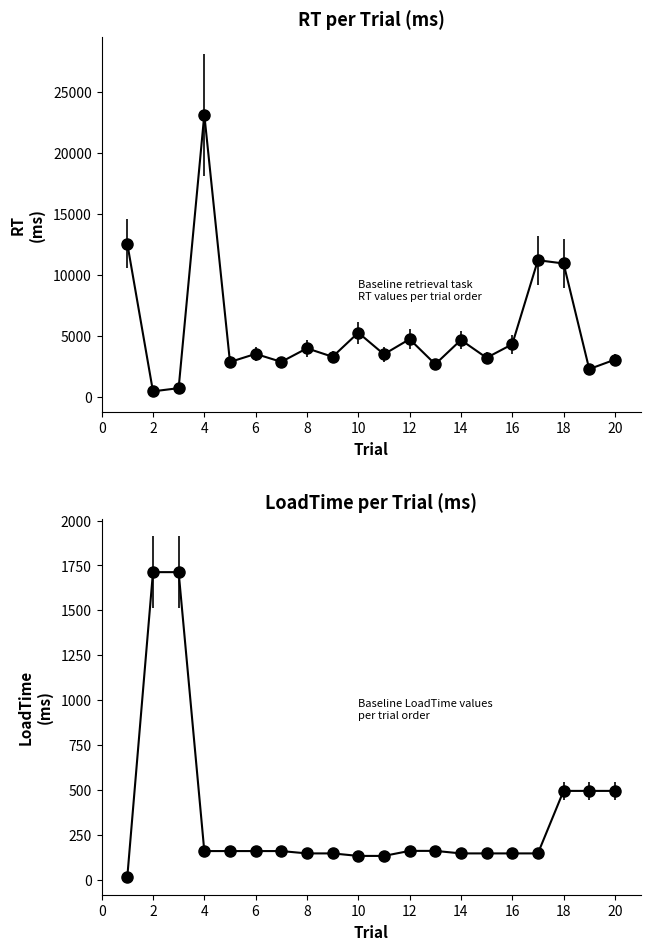

How many values in the LoadTime series are below 160?

9